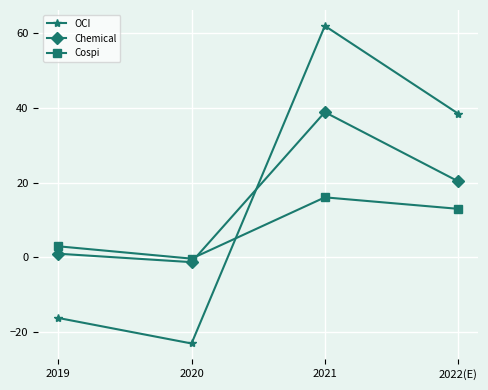

Reading left to right, list all the values displayed in this chart.

OCI: 2019=-16.3	2020=-23.1	2021=62.0	2022(E)=38.5
Chemical: 2019=0.9	2020=-1.3	2021=38.9	2022(E)=20.3
Cospi: 2019=2.9	2020=-0.4	2021=16.0	2022(E)=13.0